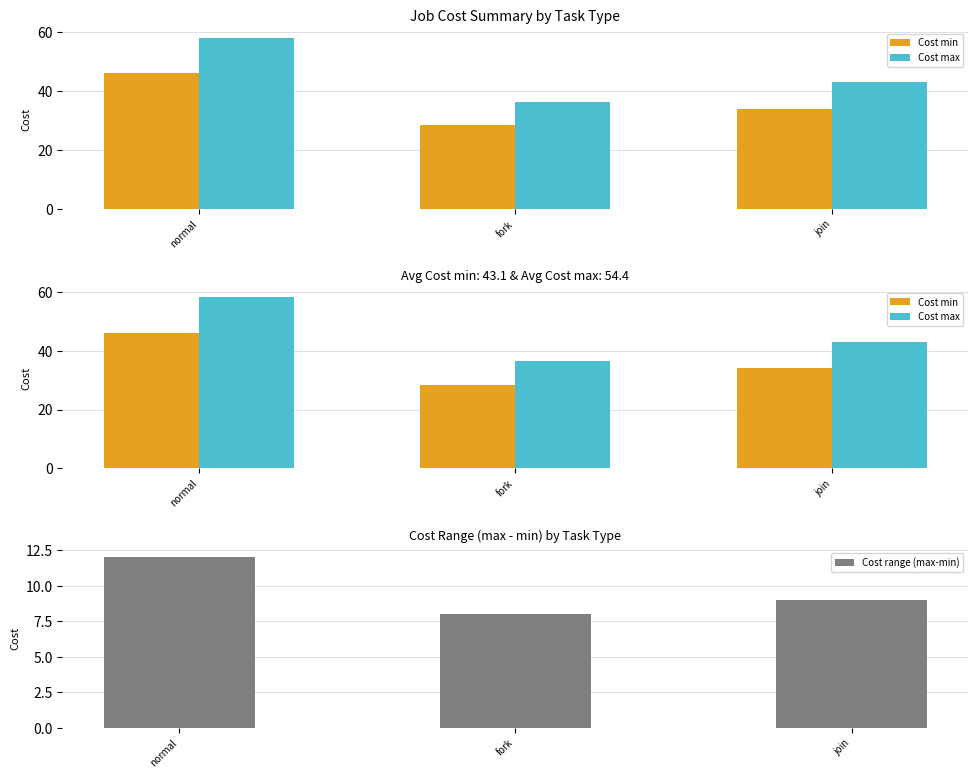

Which series has the largest total across all categories?

Cost max